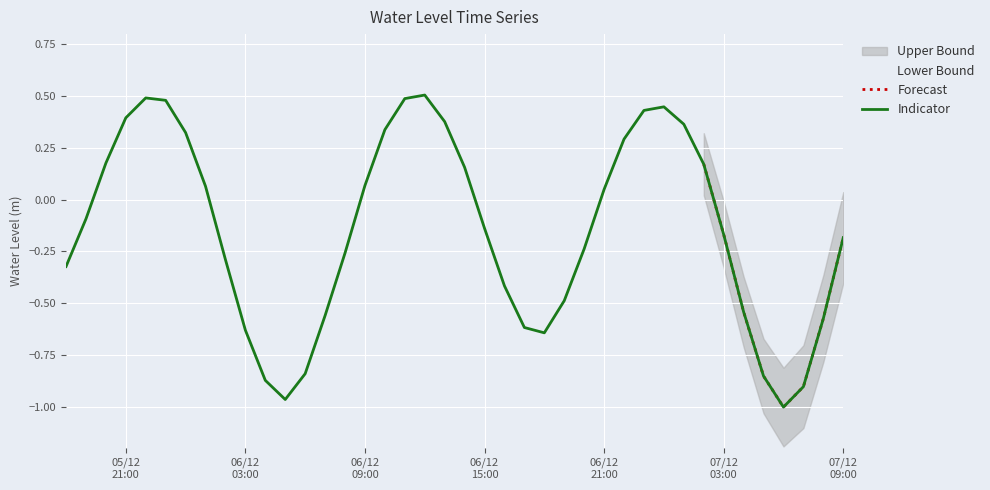

Rank the categories by value from highest to lowest.

2023-12-06 12:00:00, 2023-12-05 22:00:00, 2023-12-06 11:00:00, 2023-12-05 23:00:00, 2023-12-07 00:00:00, 2023-12-06 23:00:00, 2023-12-05 21:00:00, 2023-12-06 13:00:00, 2023-12-07 01:00:00, 2023-12-06 10:00:00, 2023-12-06 00:00:00, 2023-12-06 22:00:00, 2023-12-05 20:00:00, 2023-12-07 02:00:00, 2023-12-06 14:00:00, 2023-12-06 09:00:00, 2023-12-06 01:00:00, 2023-12-06 21:00:00, 2023-12-05 19:00:00, 2023-12-06 15:00:00, 2023-12-07 03:00:00, 2023-12-07 09:00:00, 2023-12-06 20:00:00, 2023-12-06 08:00:00, 2023-12-06 02:00:00, 2023-12-05 18:00:00, 2023-12-06 16:00:00, 2023-12-06 19:00:00, 2023-12-07 04:00:00, 2023-12-06 07:00:00, 2023-12-07 08:00:00, 2023-12-06 17:00:00, 2023-12-06 03:00:00, 2023-12-06 18:00:00, 2023-12-06 06:00:00, 2023-12-07 05:00:00, 2023-12-06 04:00:00, 2023-12-07 07:00:00, 2023-12-06 05:00:00, 2023-12-07 06:00:00